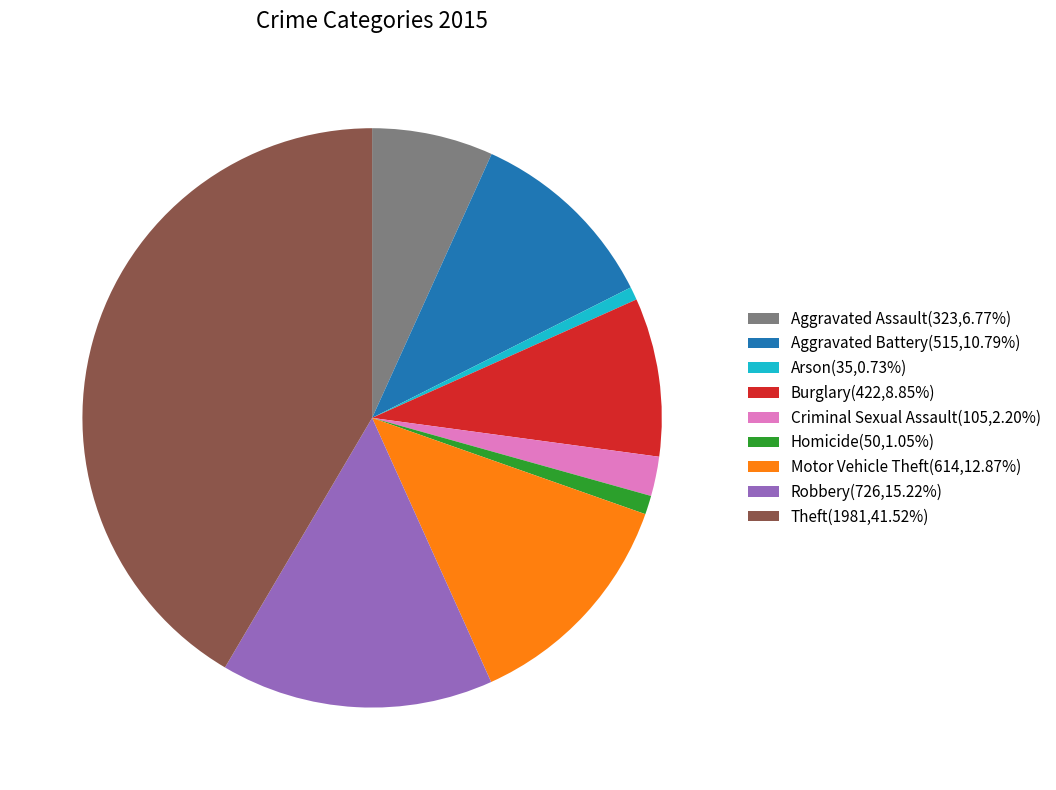

The Arson slice represents 9% of the pie. True or false?

False